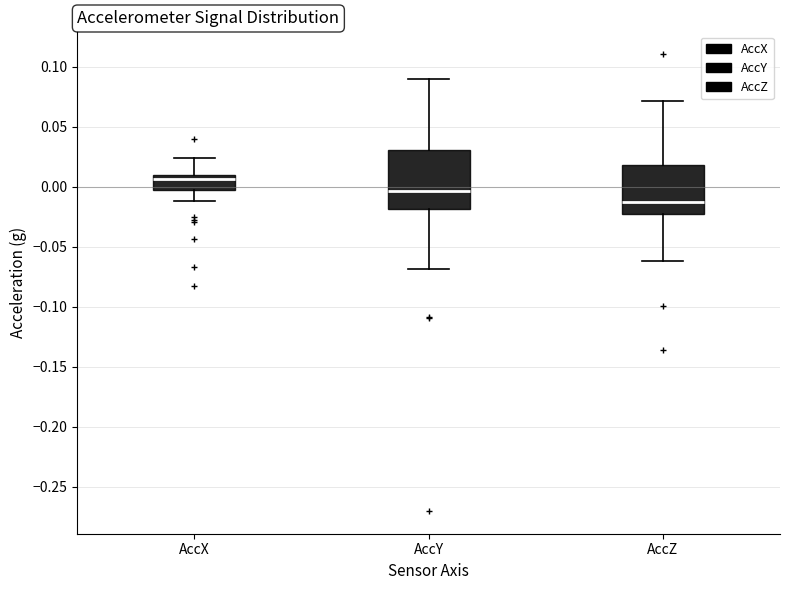

Where does the median line of the box for AccZ sit on the y-axis? The values are not printed on the chart, so give them approximately, as read against the axis.

-0.015